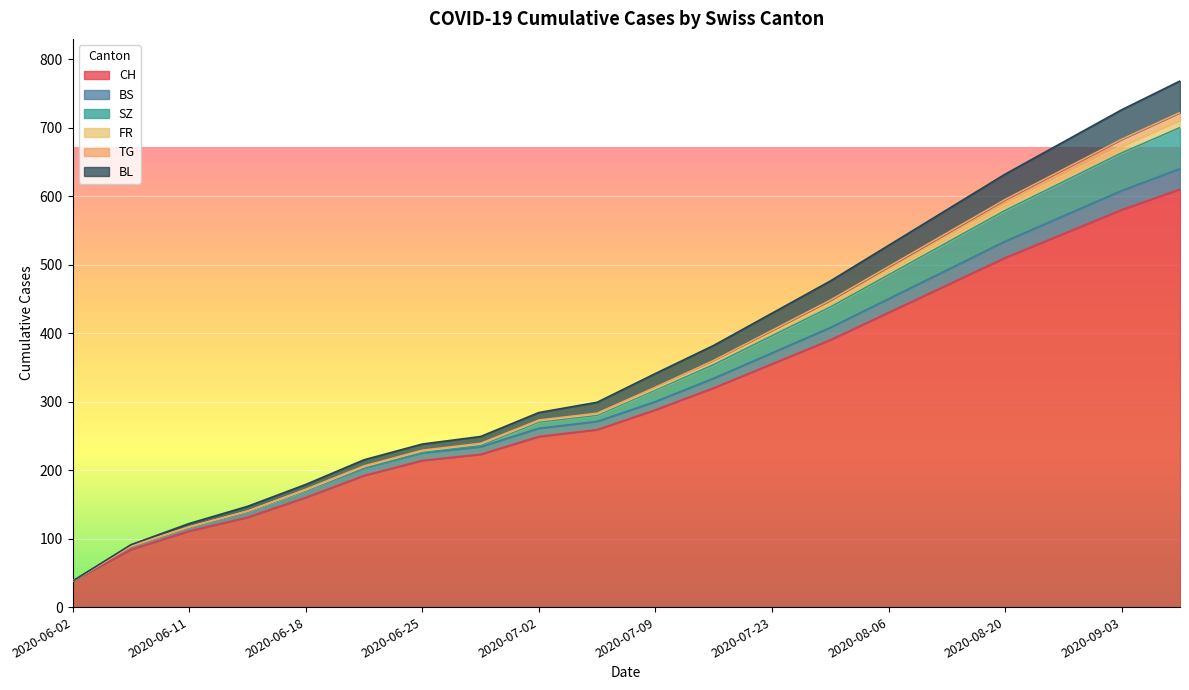

Is it true that BS equals 1007 at 2020-09-10?

False